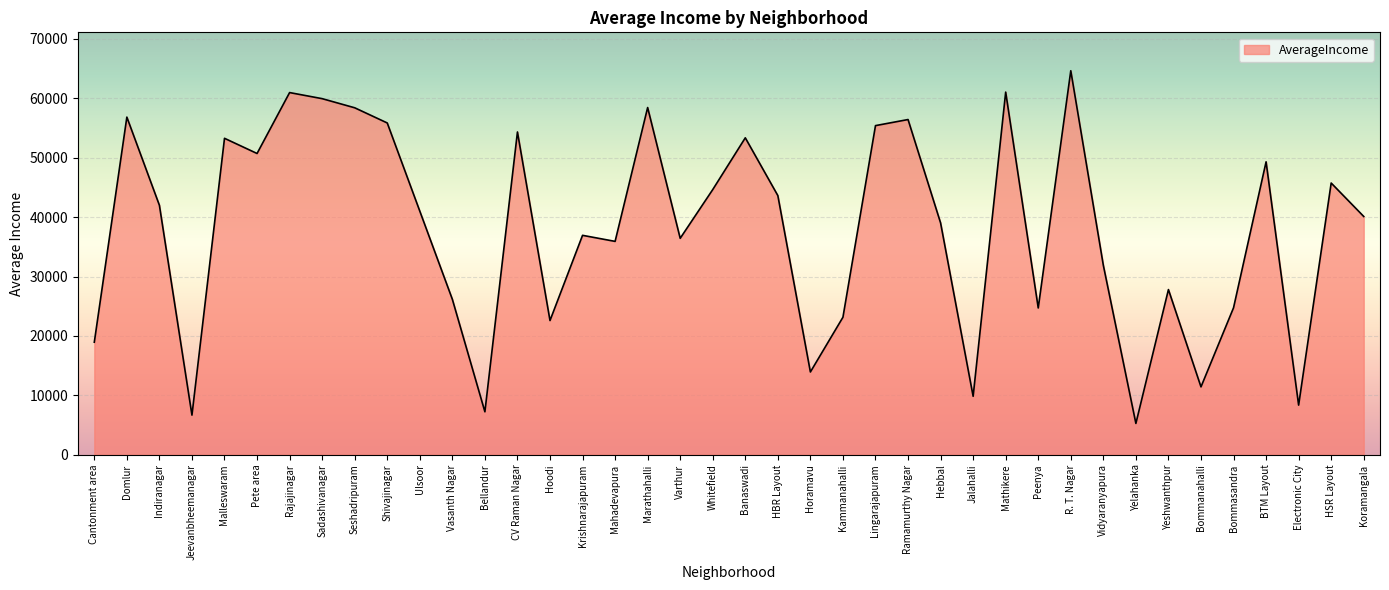

What value does the data have at Jalahalli?

9837.0